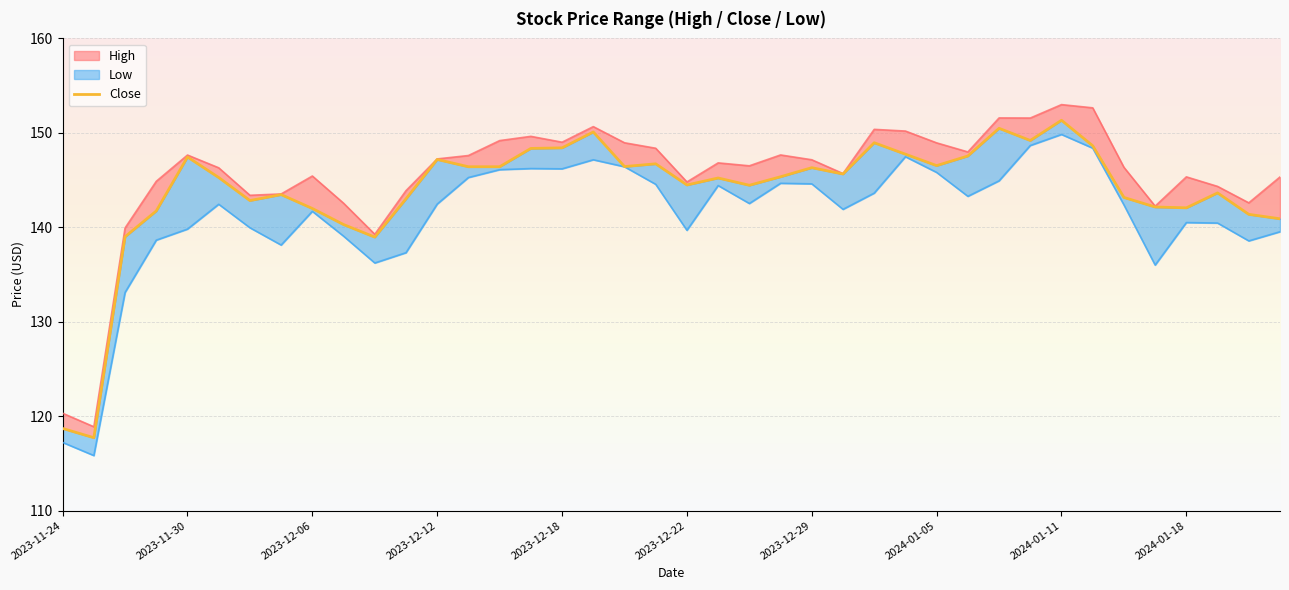

How many lines are shown in the chart?

1